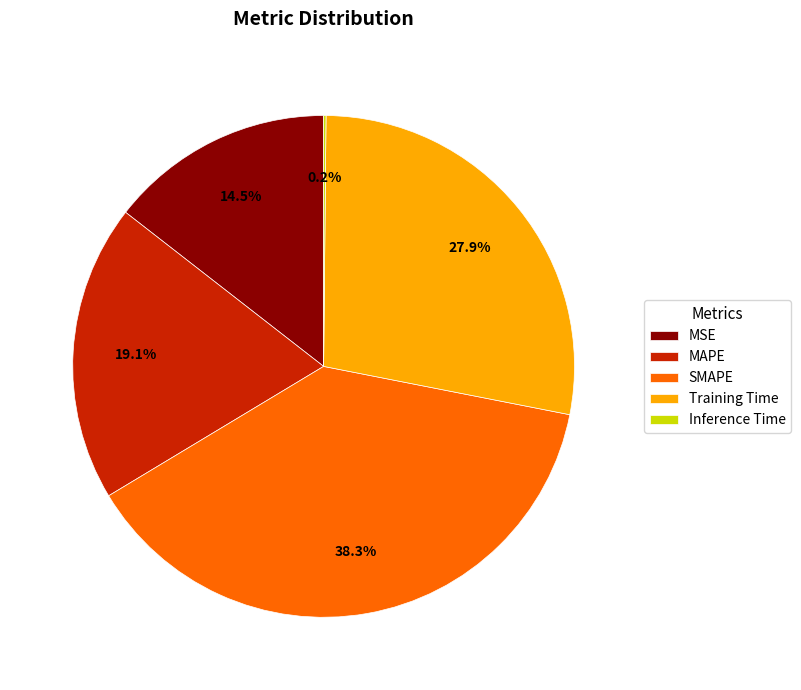

How much of the chart is everything except MSE?

85.5%